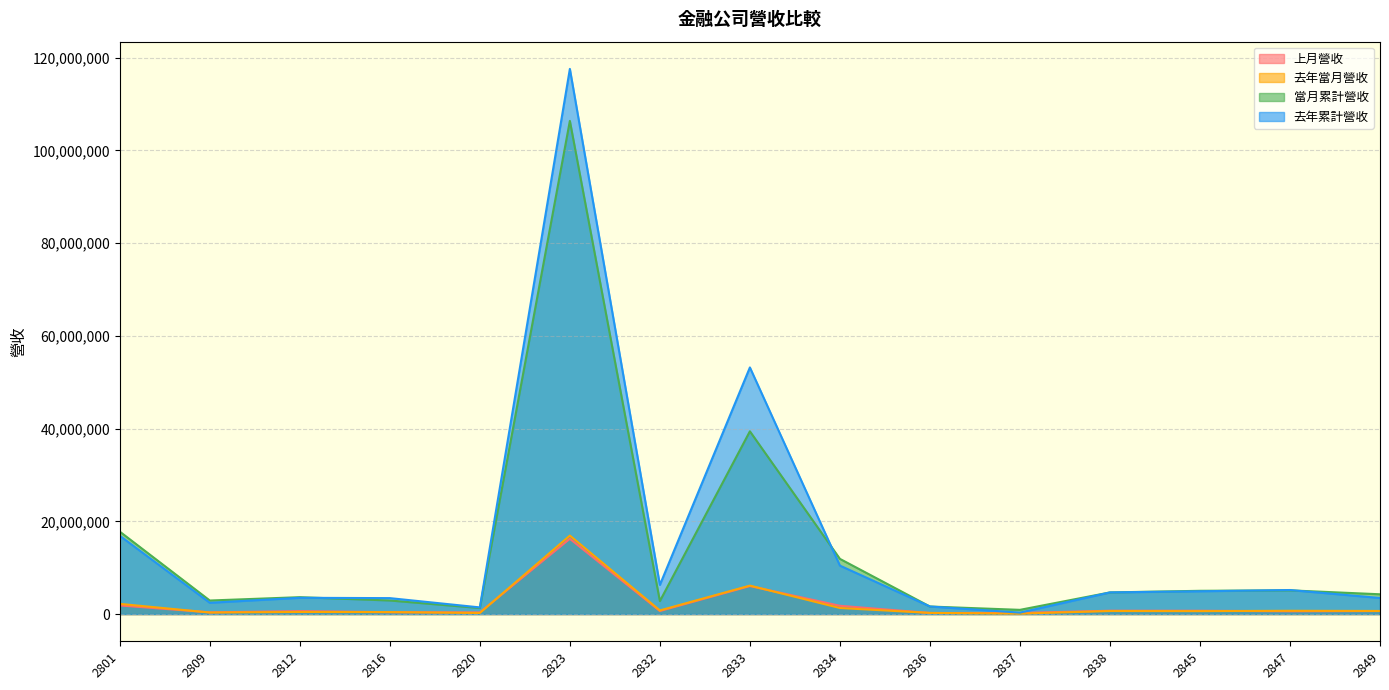

What is the sum of all 去年累計營收 values?

235334850